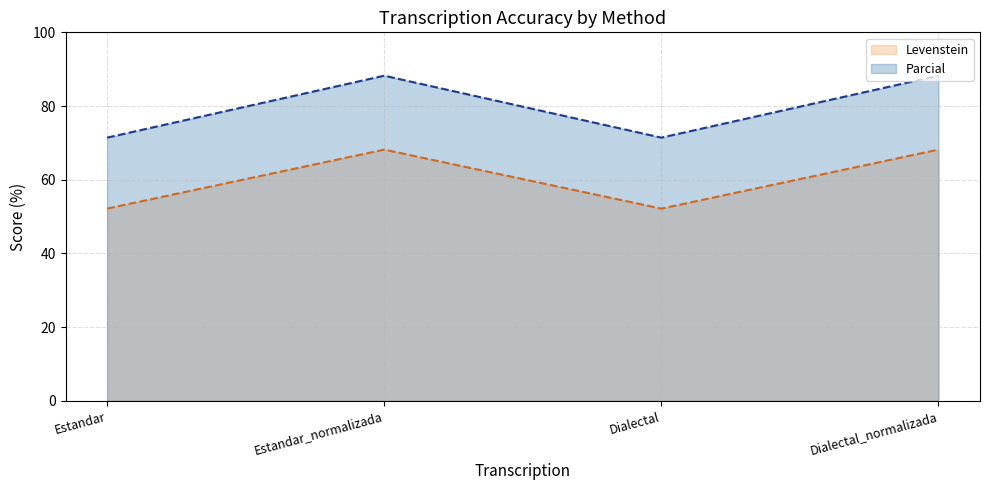

Does the chart have visible grid lines?

Yes